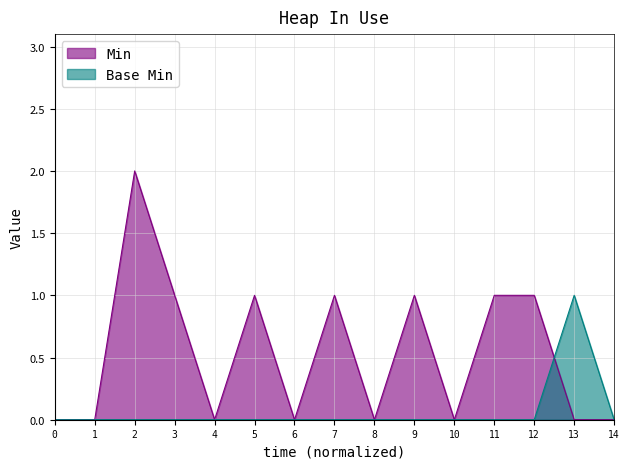

List the series in order of their overall mean, lowest first.

Base Min, Min